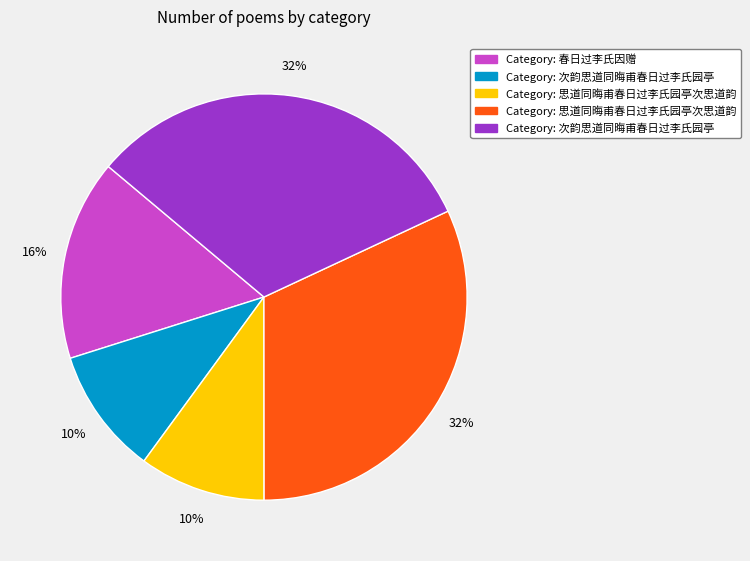

Does any single category account for the majority?

No